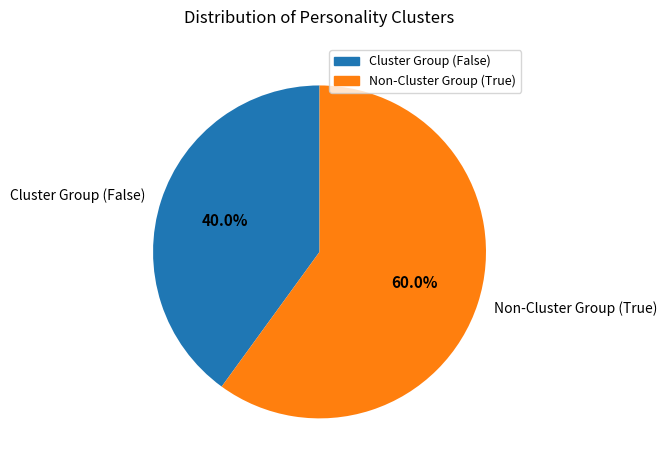

Is Non-Cluster Group (True) the majority of the pie?

Yes